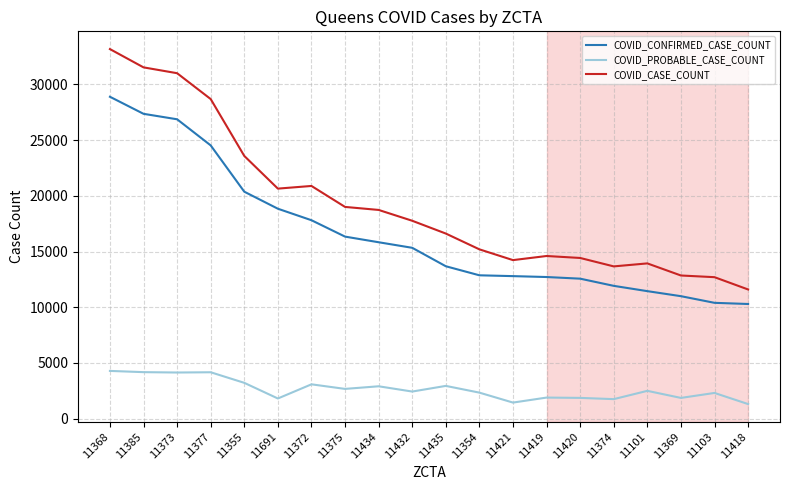

Does the chart display data point markers on the line(s)?

No